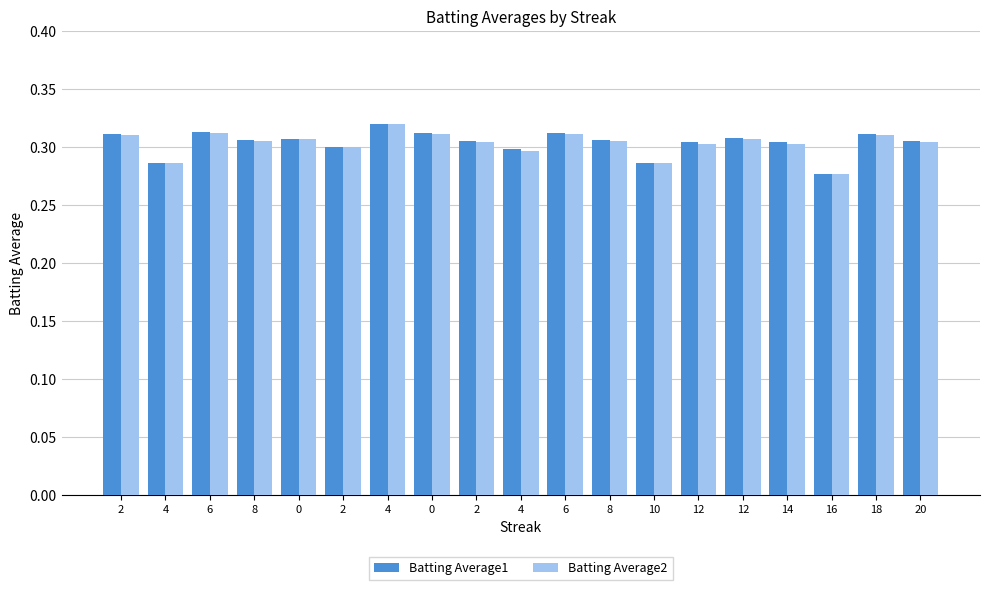

Between 2 and 12, which is larger?

12